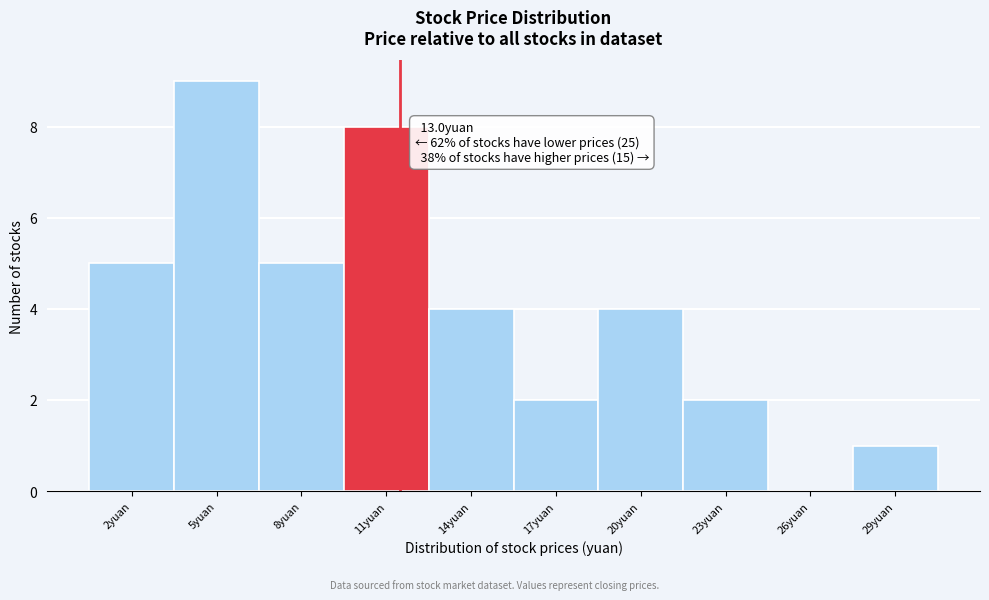

Reading left to right, list all the values displayed in this chart.

2yuan=5	5yuan=9	8yuan=5	11yuan=8	14yuan=4	17yuan=2	20yuan=4	23yuan=2	26yuan=0	29yuan=1